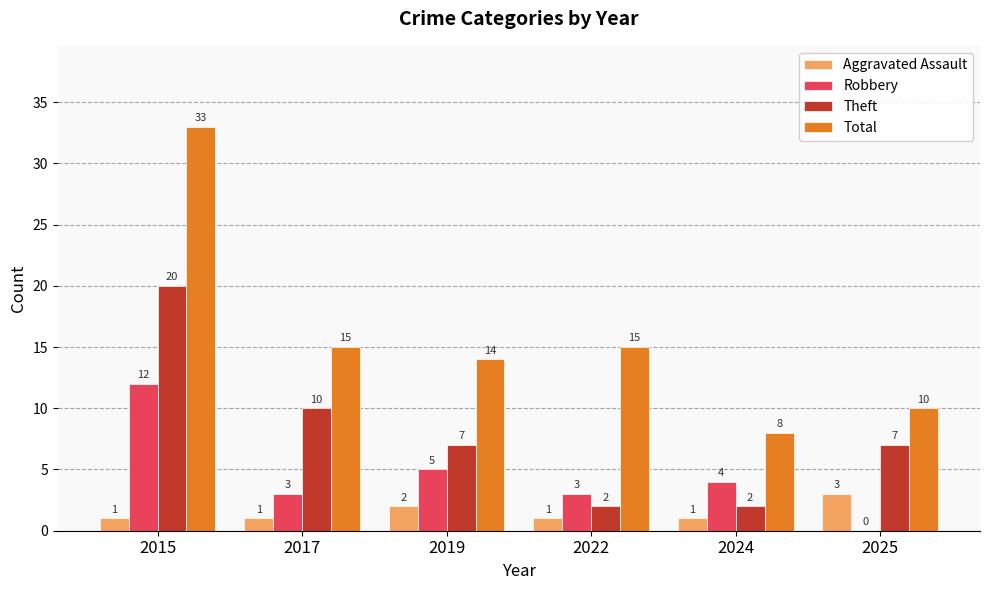

Count the number of data series in this chart.

4